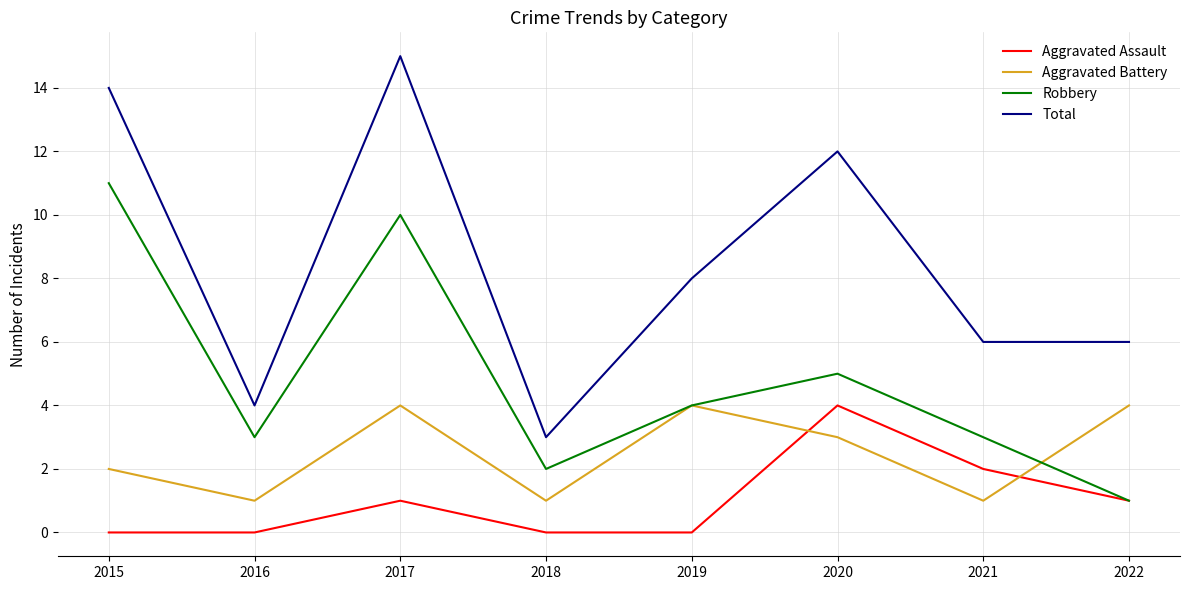

Which series has the largest range (max minus min)?

Total